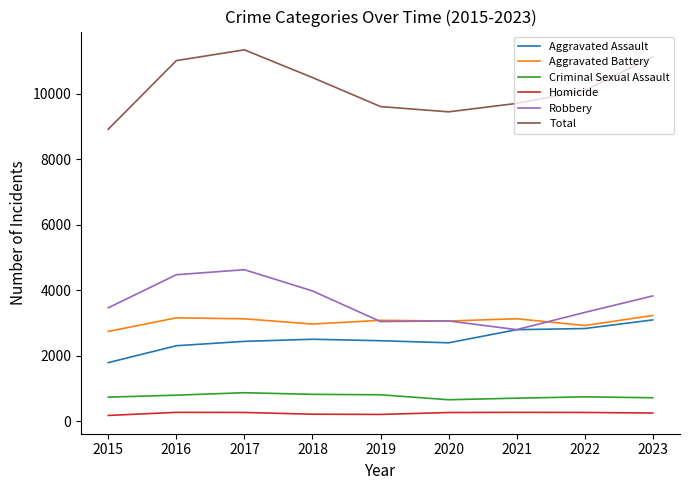

What is the highest value of the Homicide series?

273